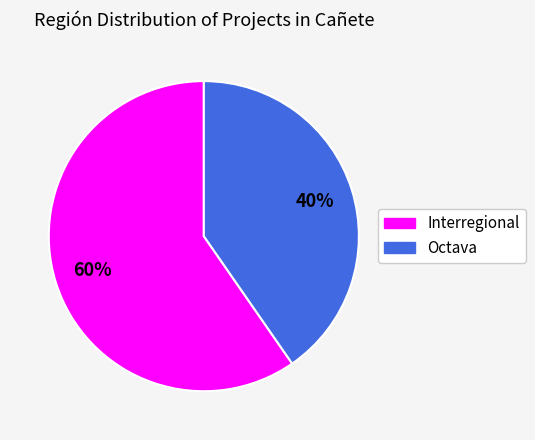

Is Octava the majority of the pie?

No